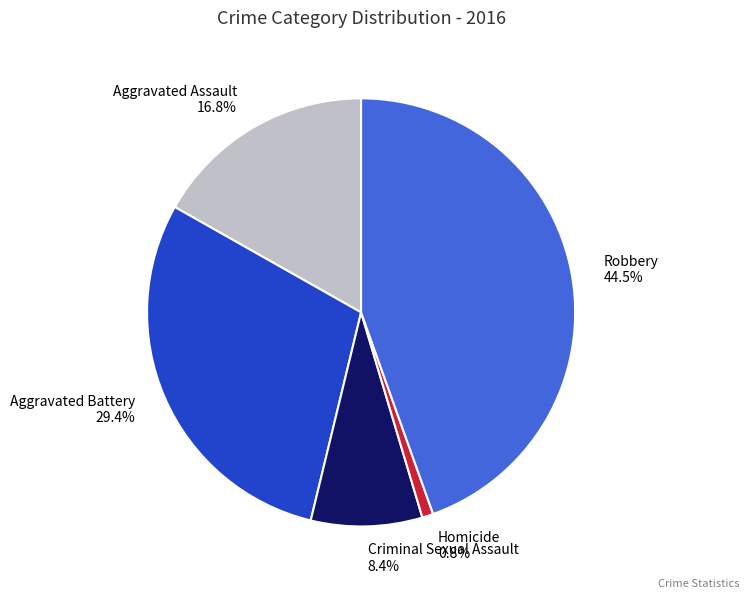

Between Robbery and Aggravated Battery, which is larger?

Robbery